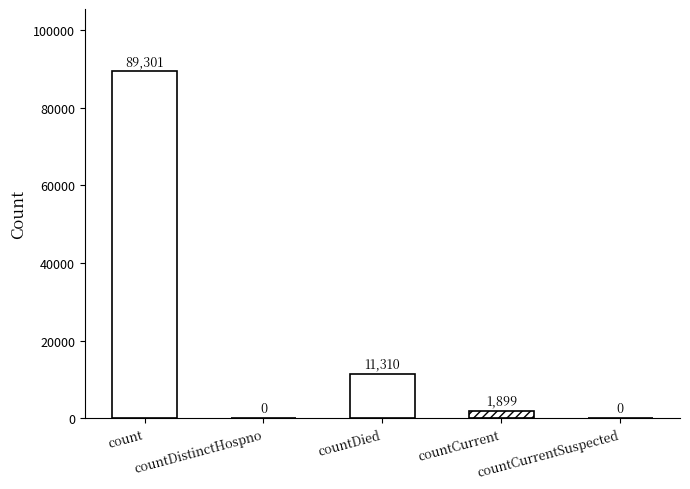

Where does the data first go above 1899?

count